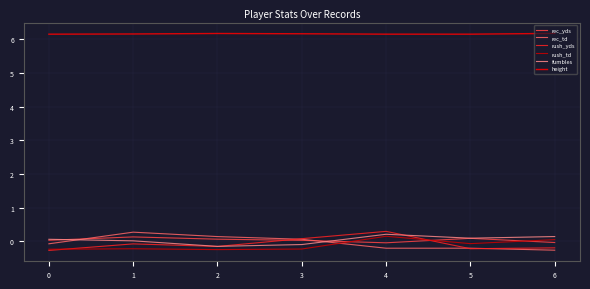

The value of rush_yds at 4 is -0.2. True or false?

True